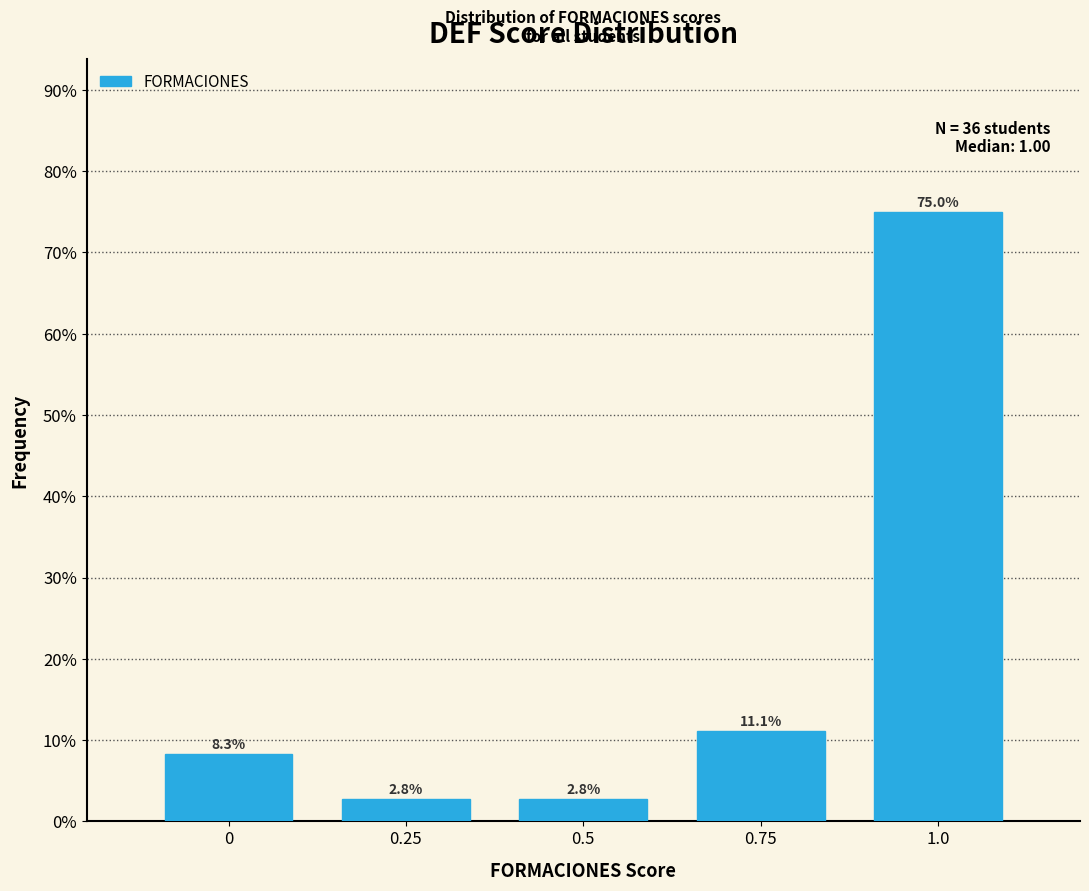

Over which range of the x-axis is the bar tallest?

0.875 to 1.125